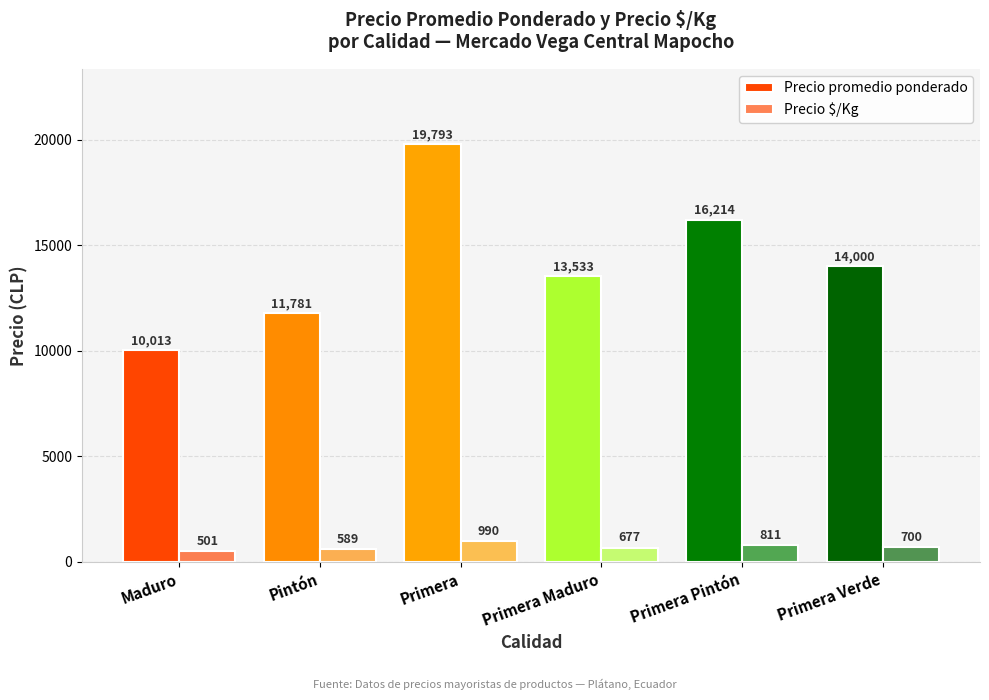

How many data points in Precio promedio ponderado are less than 14000?

3